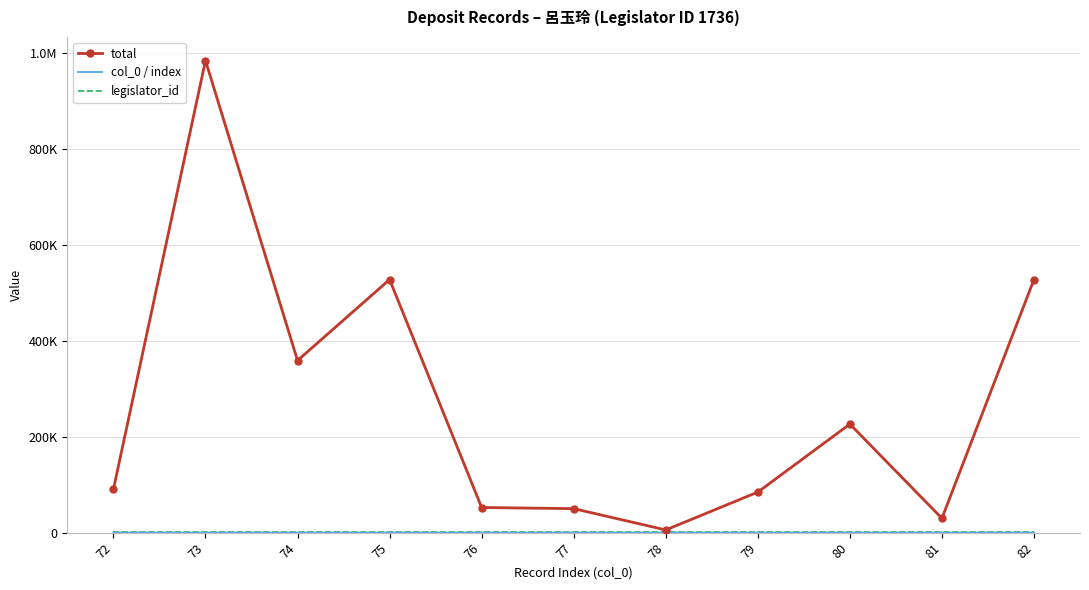

Which label corresponds to the largest value in the chart?

73